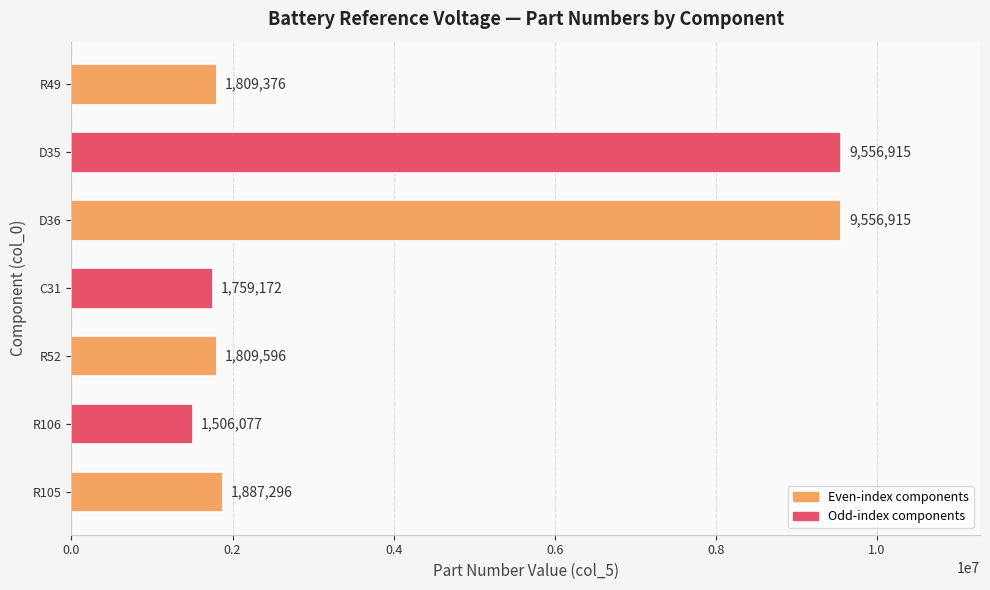

Reading bottom to top, list all the values displayed in this chart.

1887296	1506077	1809596	1759172	9556915	9556915	1809376